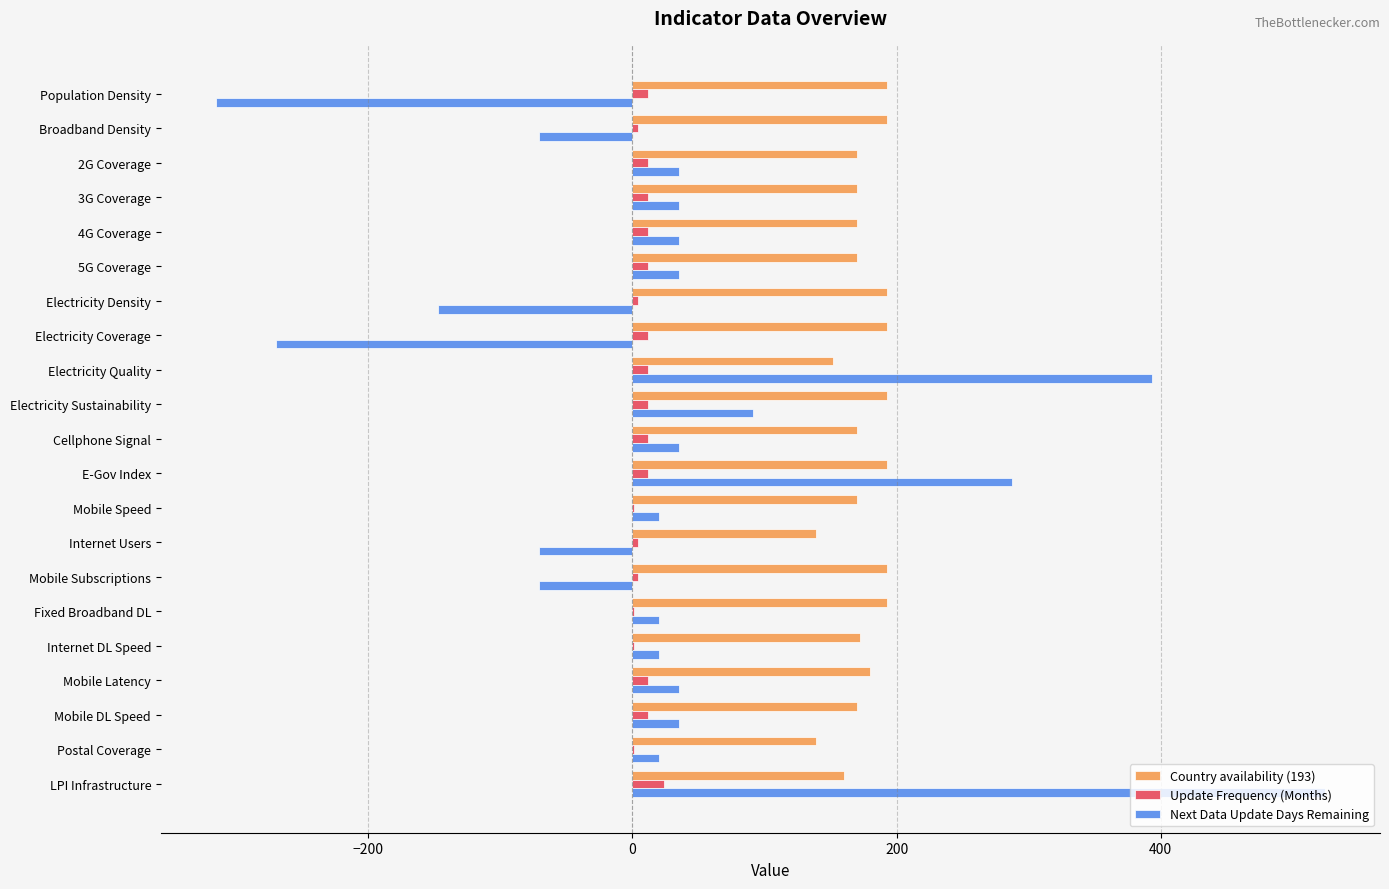

Which series has the largest range (max minus min)?

Next Data Update Days Remaining